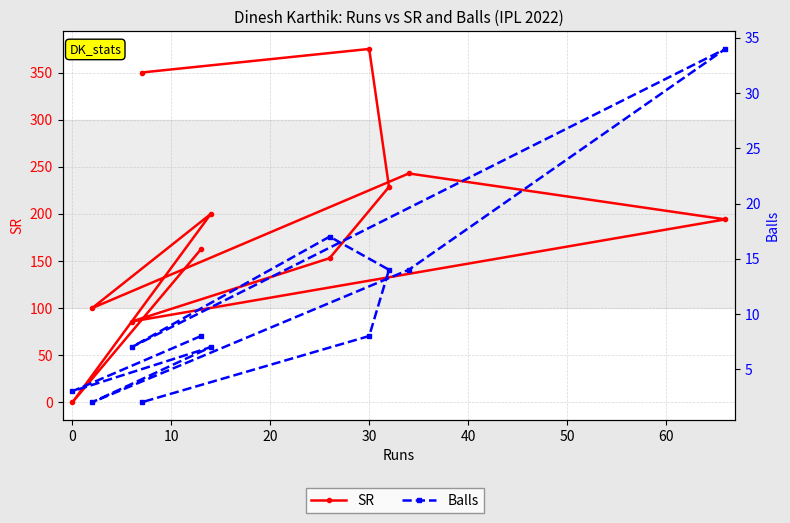

Between 10 and 40, which is larger?

10